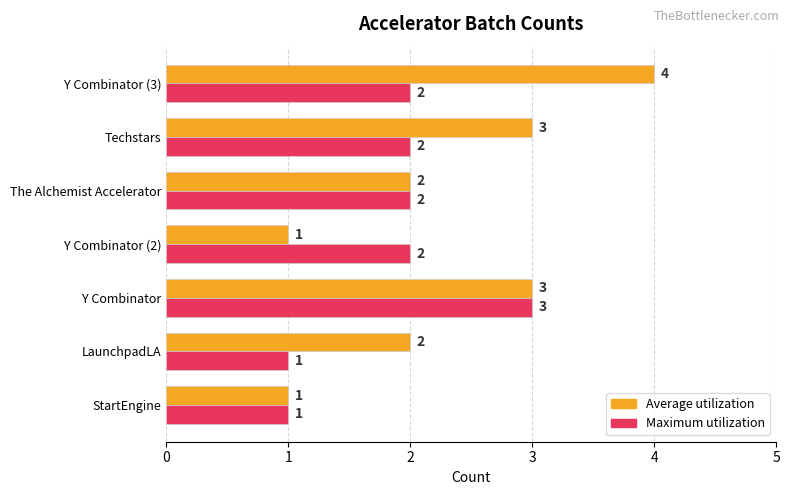

What are all the series names shown in the legend?

Average utilization, Maximum utilization